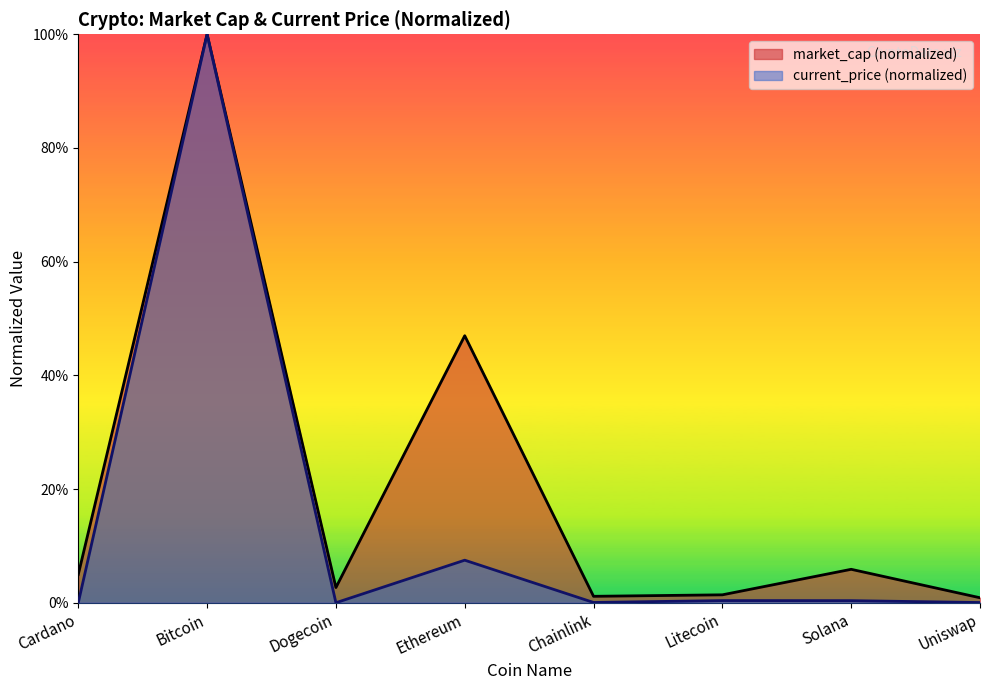

Where is the first local maximum?

Bitcoin